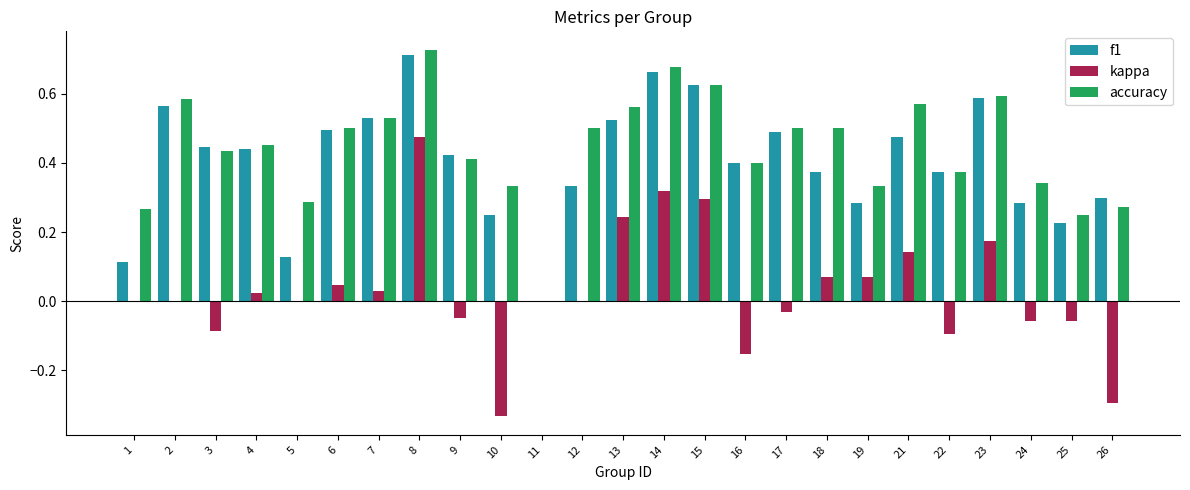

Which series has the largest total across all categories?

accuracy